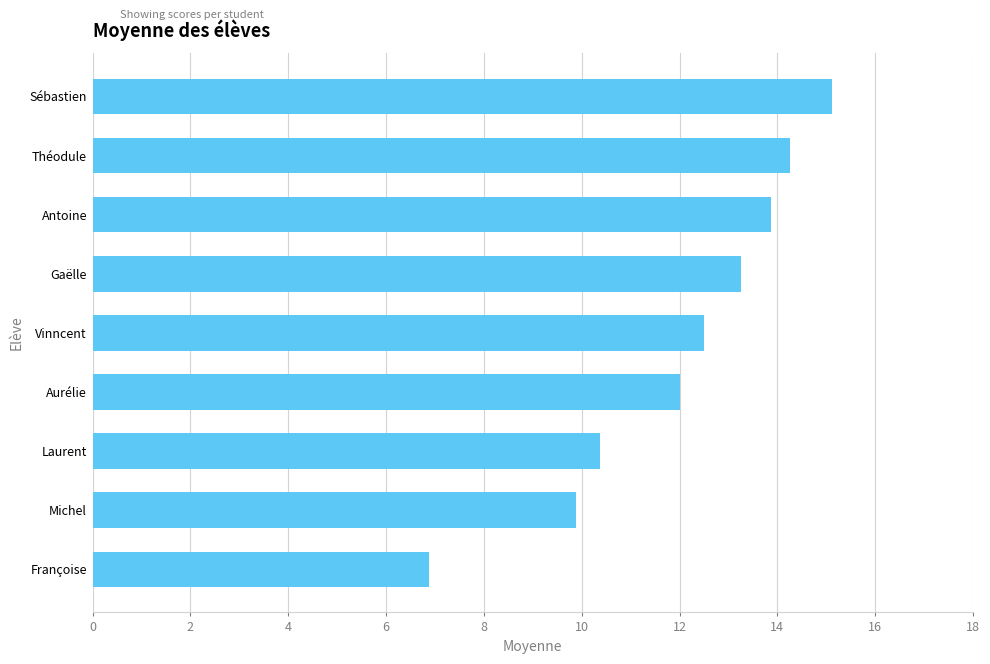

What is the maximum value shown in the chart?

15.1